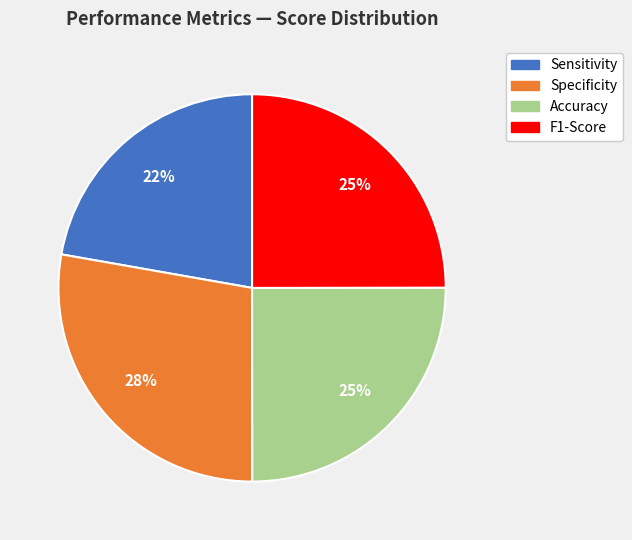

What is the largest slice in the pie chart?

Specificity